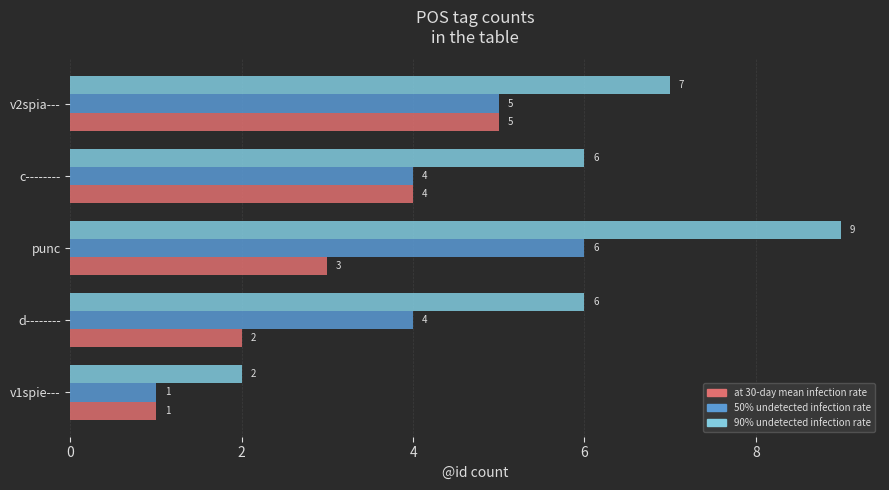

How many at 30-day mean infection rate values are between 2 and 4?

3